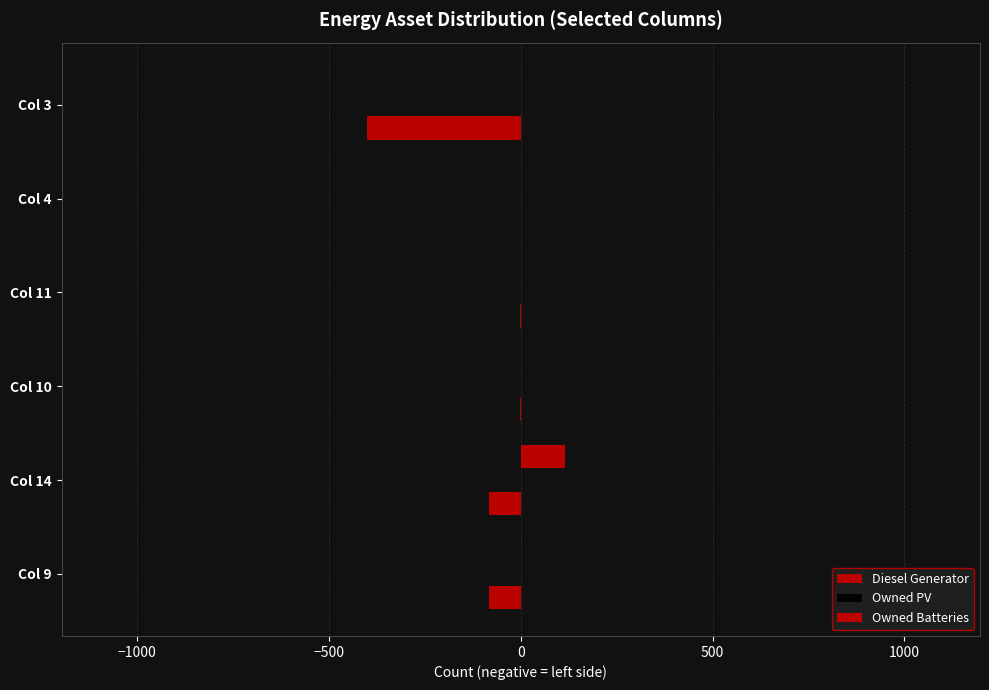

How many distinct data groups are displayed?

2